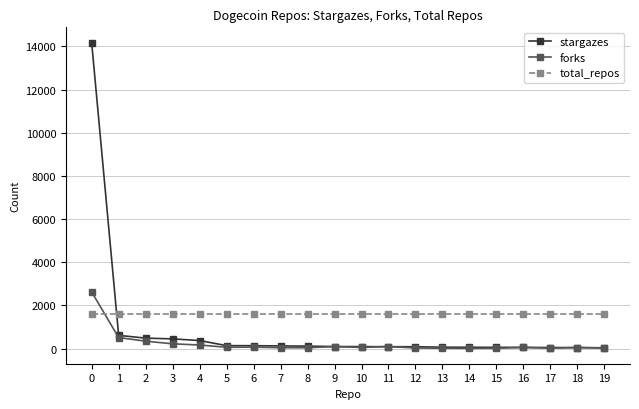

What is the value of the total_repos point at the 17th from the left?

1601